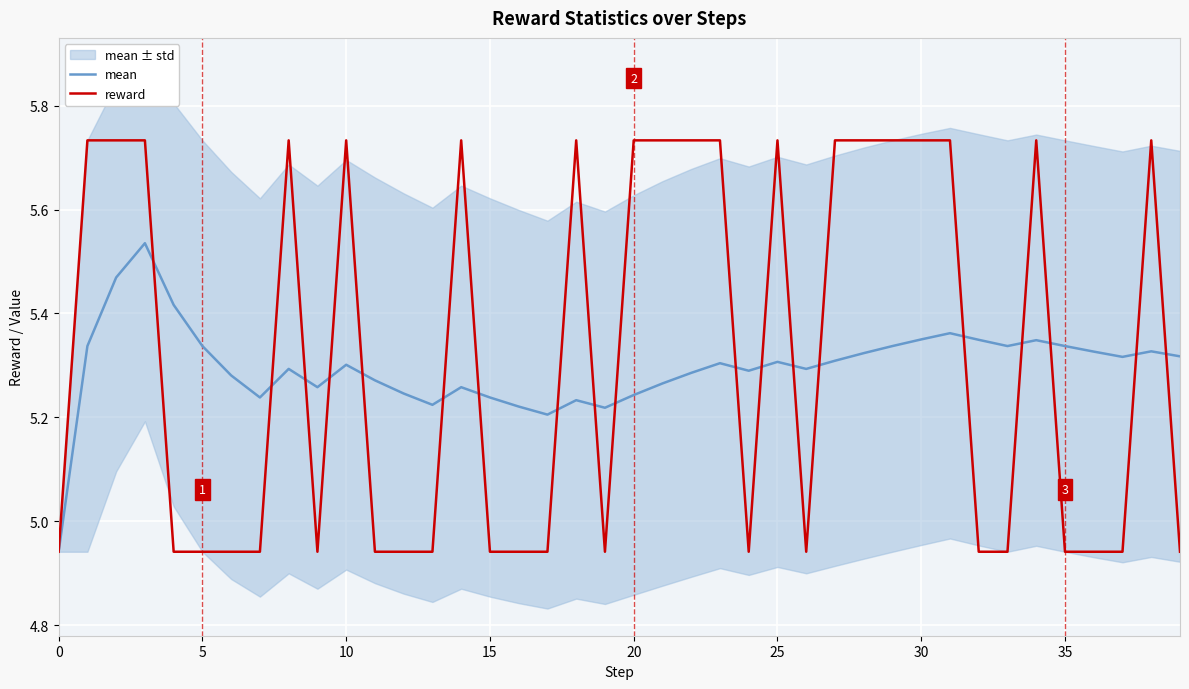

The reward series shows 2.9 at 0. True or false?

False